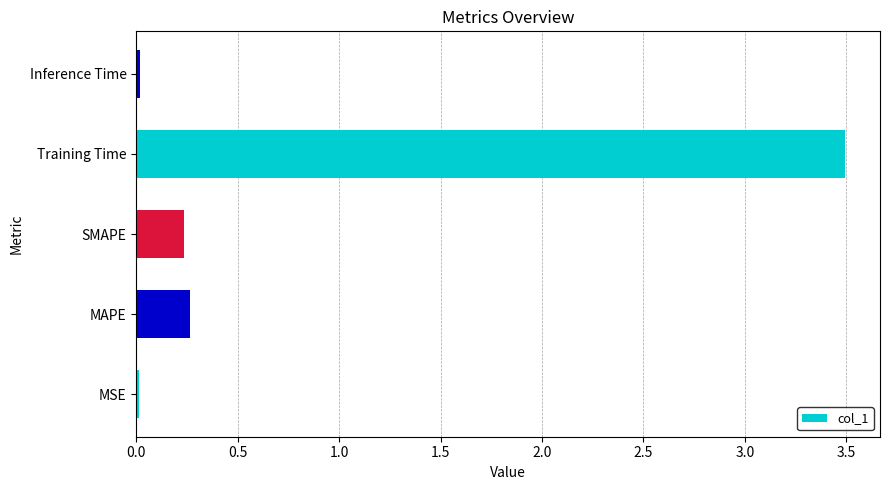

Between Training Time and SMAPE, which is larger?

Training Time